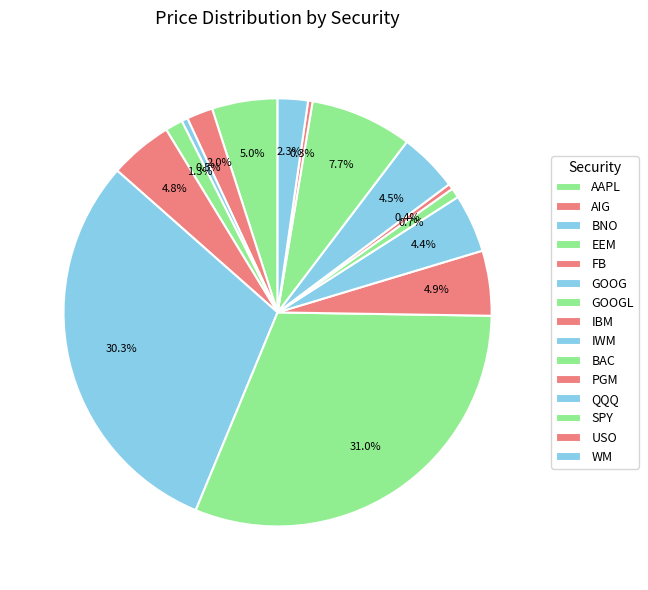

Count the number of slices in the pie.

15